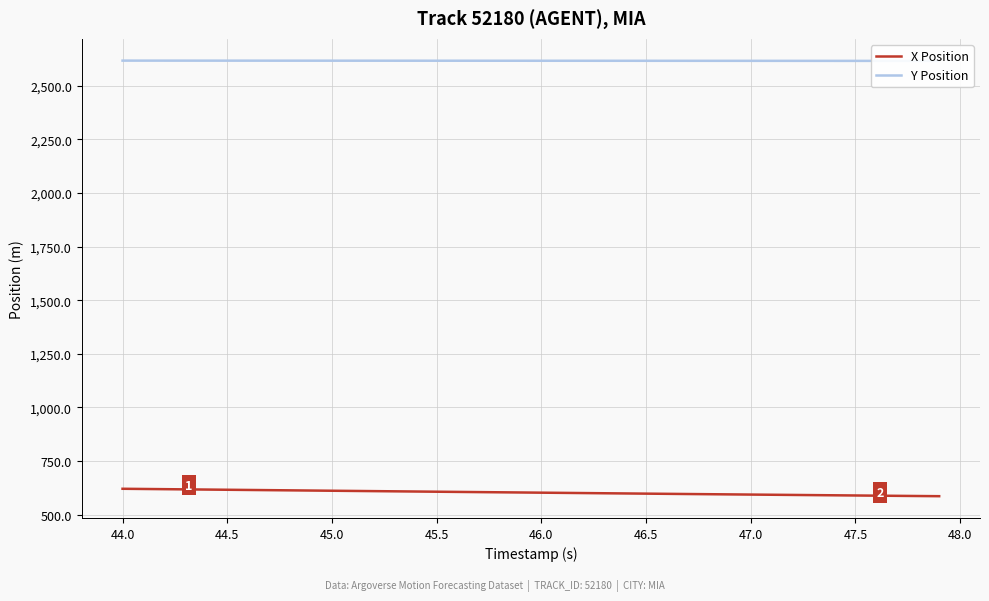

True or false: X Position has a value of 597.6 at 46.5.

True